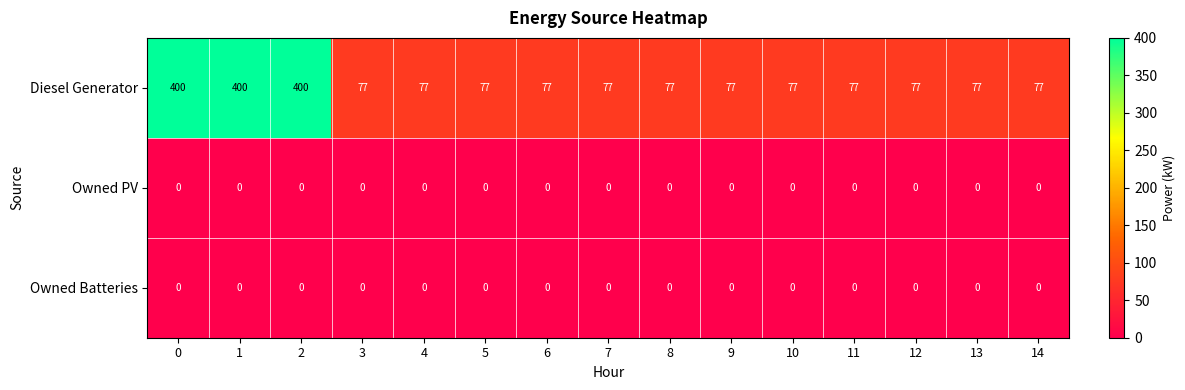

What is the greatest value displayed?

400